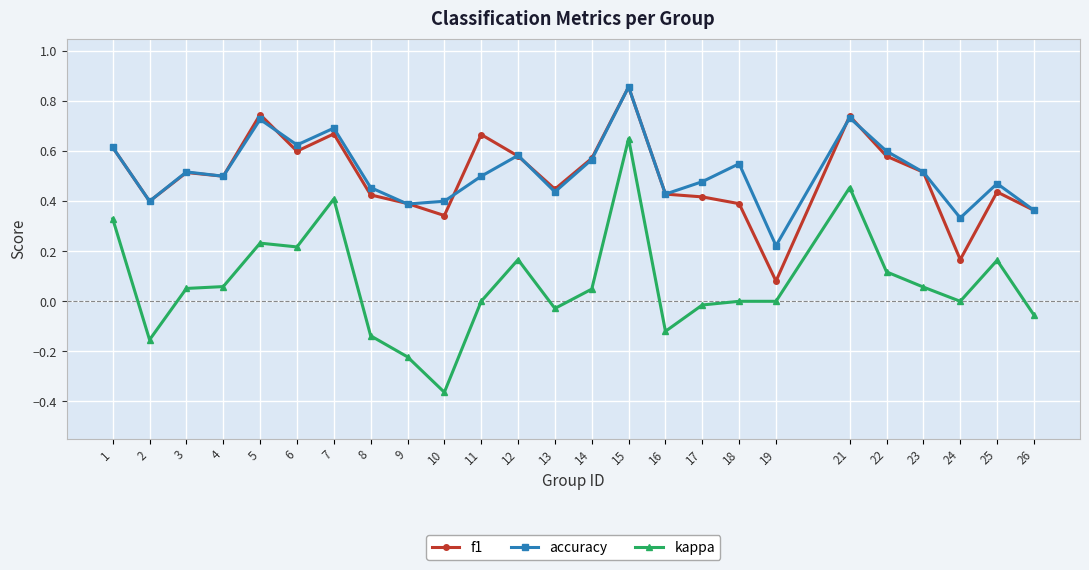

Which label corresponds to the largest value in the chart?

15